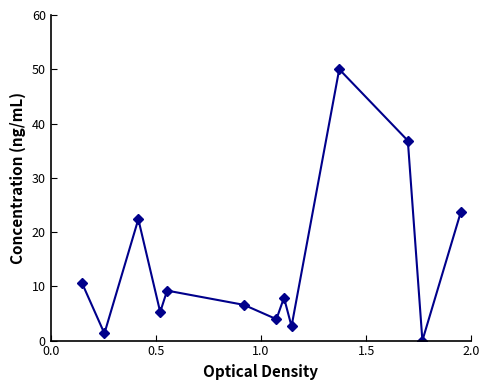

True or false: the data has more than 0 interior local peaks.

True